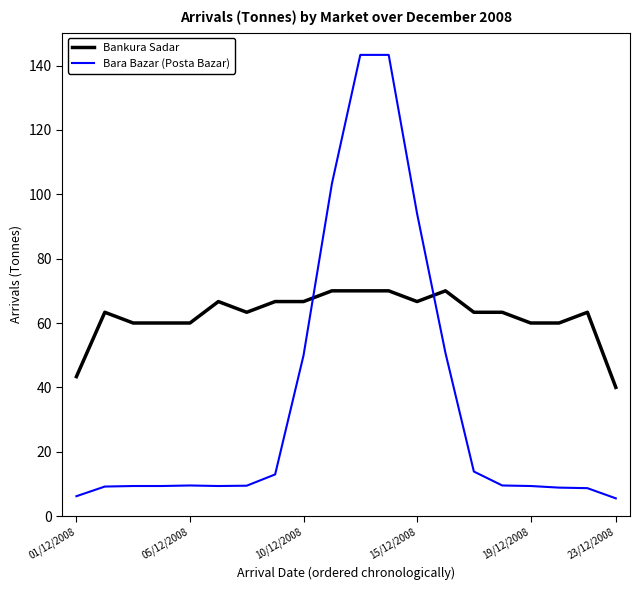

What is the minimum value shown in the chart?

5.5